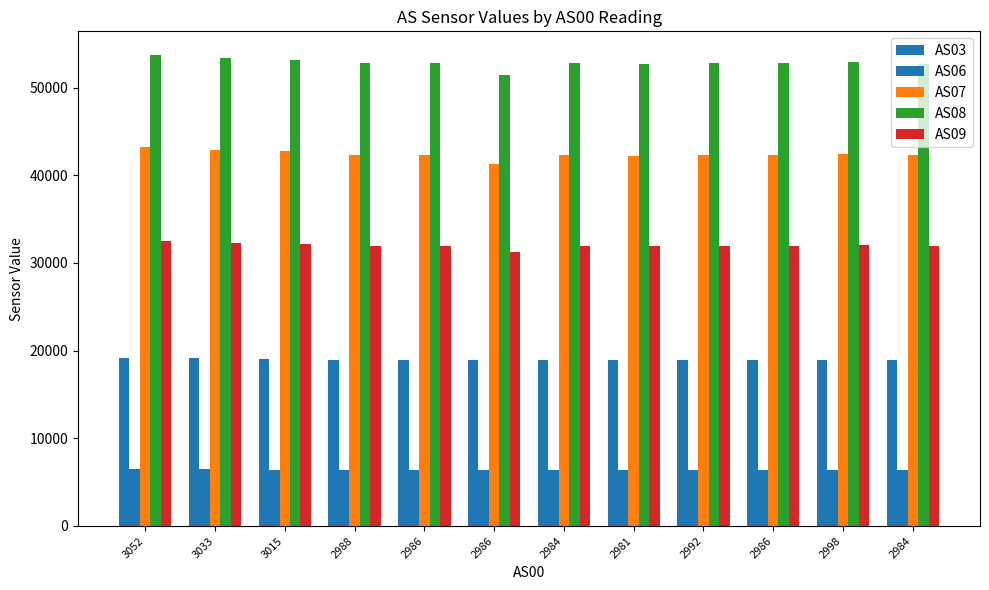

Reading left to right, transcribe all the data shown in this chart.

AS03: 19169	19099	19035	18912	18913	18894	18896	18900	18936	18920	18960	18914
AS06: 6502	6468	6426	6376	6374	6374	6374	6370	6388	6380	6402	6378
AS07: 43182	42922	42707	42316	42316	41254	42342	42242	42358	42311	42463	42282
AS08: 53723	53393	53187	52786	52783	51485	52823	52675	52826	52761	52968	52709
AS09: 32499	32323	32189	31942	31926	31245	31954	31886	31979	31920	32034	31898